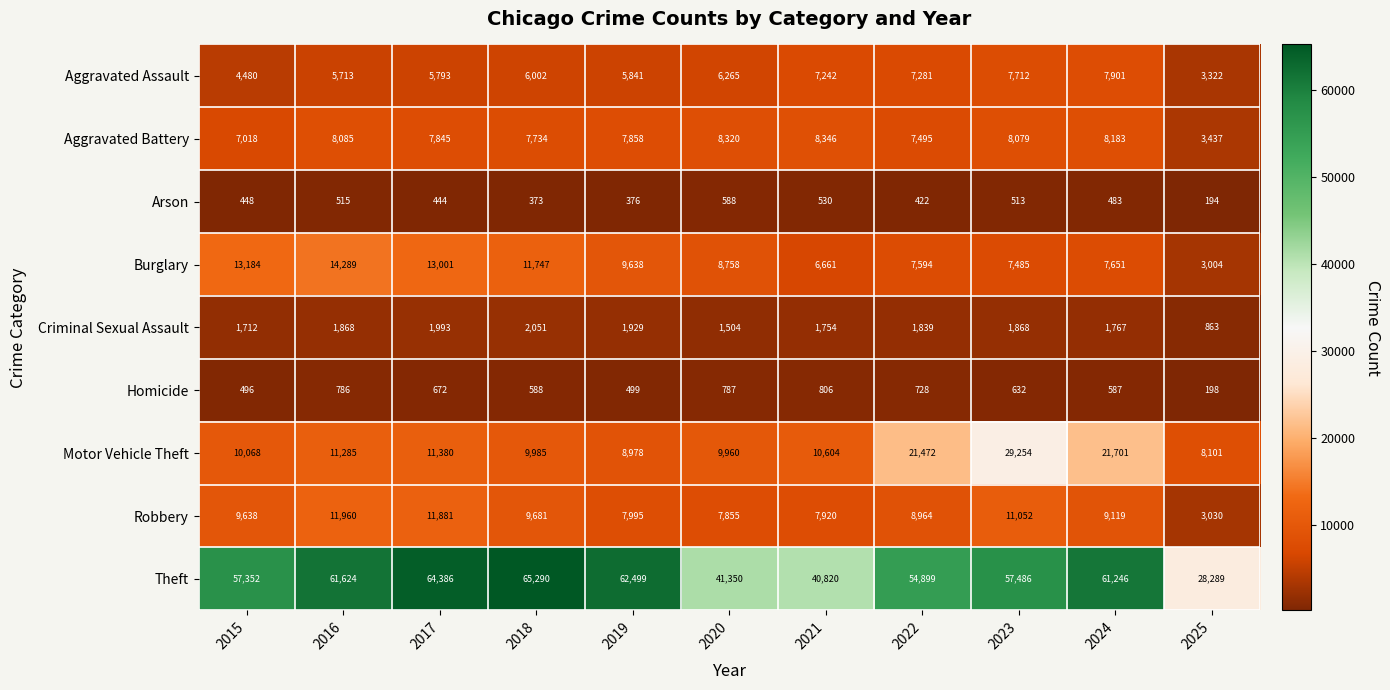

Which series has the largest range (max minus min)?

Theft